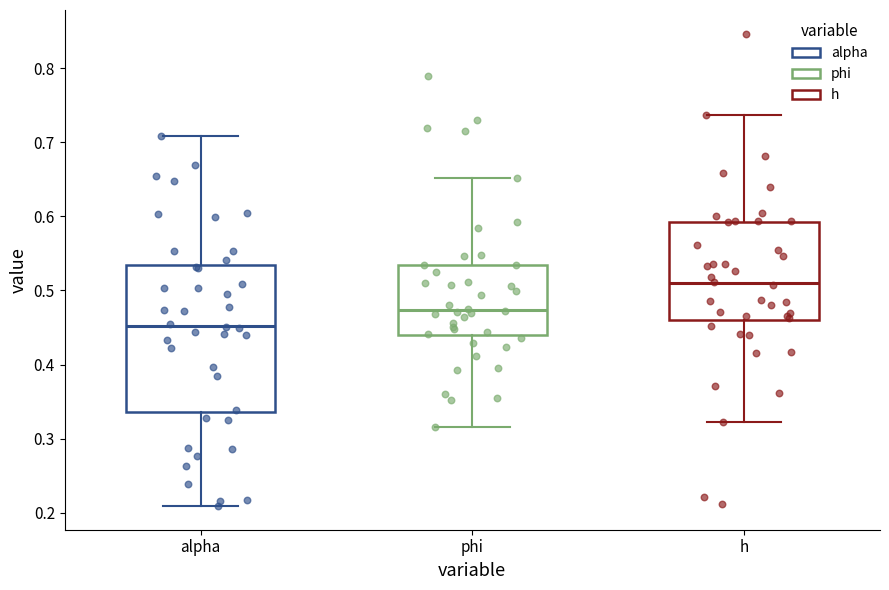

Reading left to right, read every box against the y-axis: the position of its median line, the range the box covers, and the ends of its whiskers. The values are not printed on the chart, so give them approximately, as read against the axis.

alpha: median 0.45, box 0.34 to 0.53, whiskers 0.21 to 0.71
phi: median 0.47, box 0.44 to 0.53, whiskers 0.32 to 0.65
h: median 0.51, box 0.46 to 0.59, whiskers 0.32 to 0.74